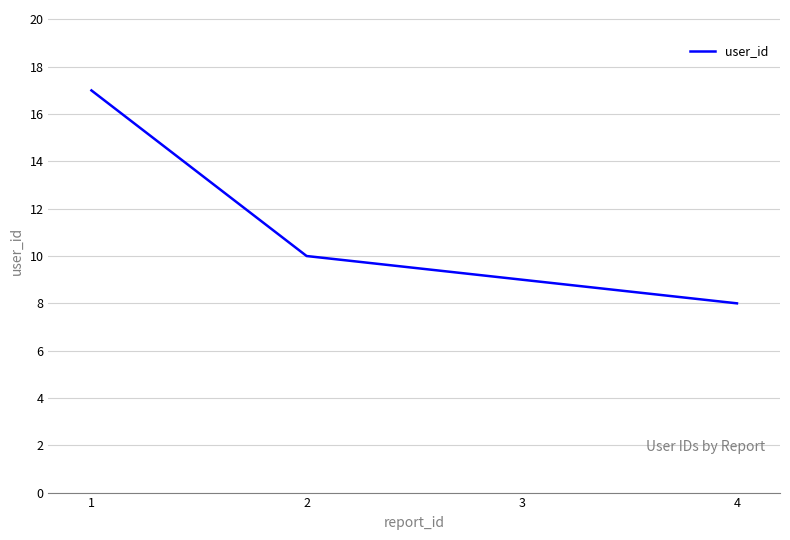

How many values are between 8 and 17?

3